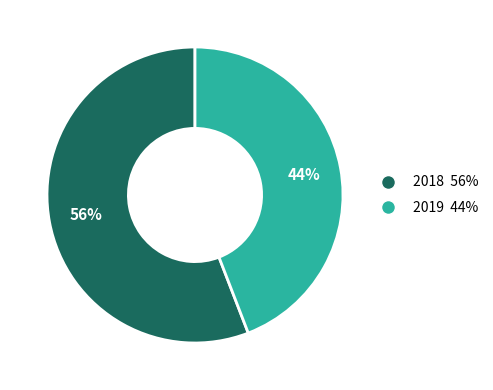

Does 2019 represent more than half of the total?

No